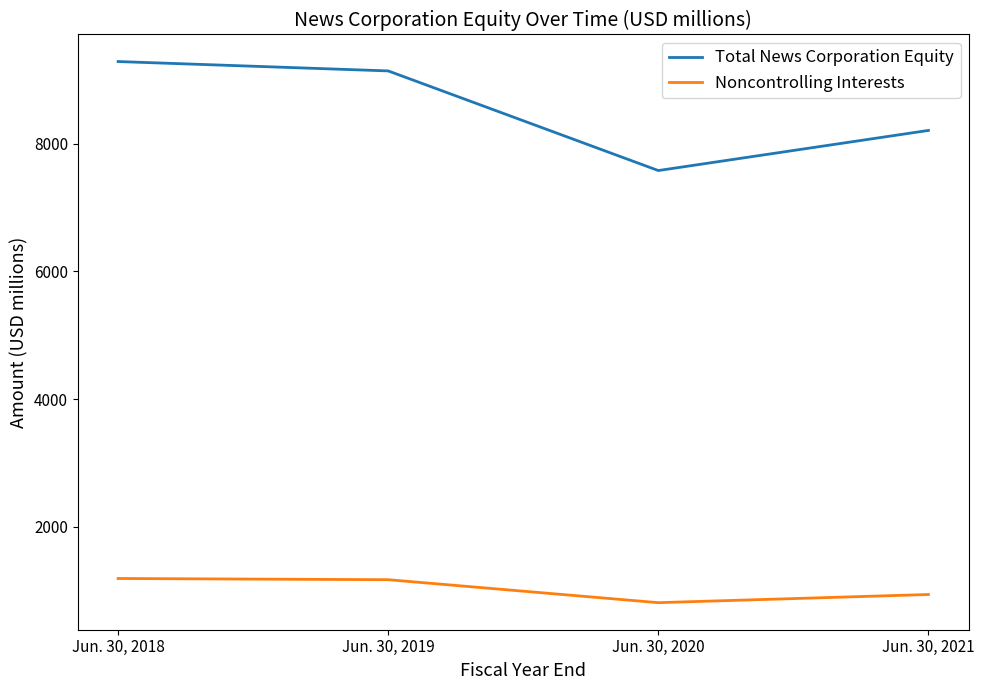

The Noncontrolling Interests series shows 1357 at Jun. 30, 2020. True or false?

False